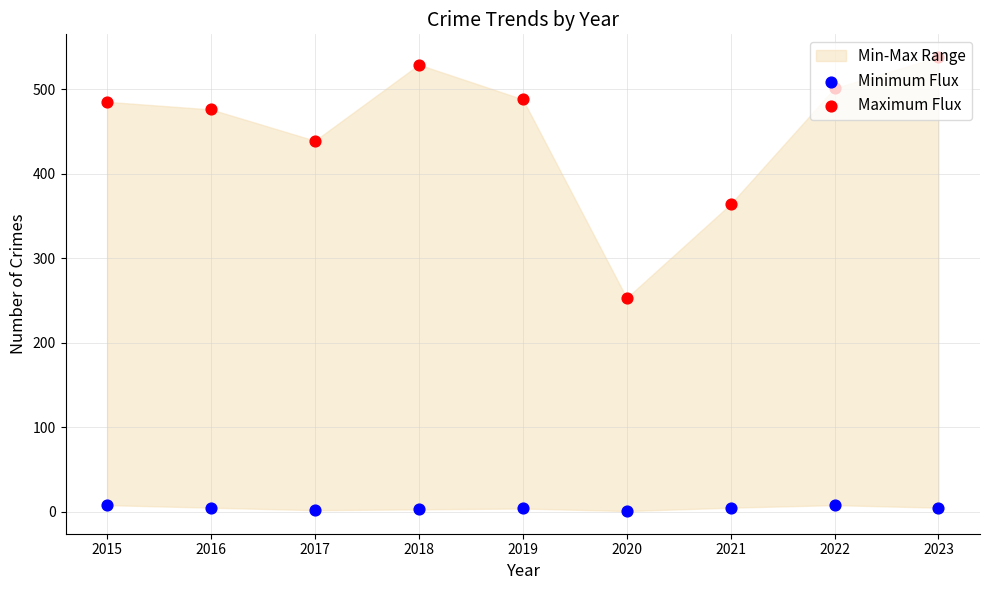

Which series reaches the minimum Y coordinate?

Minimum Flux